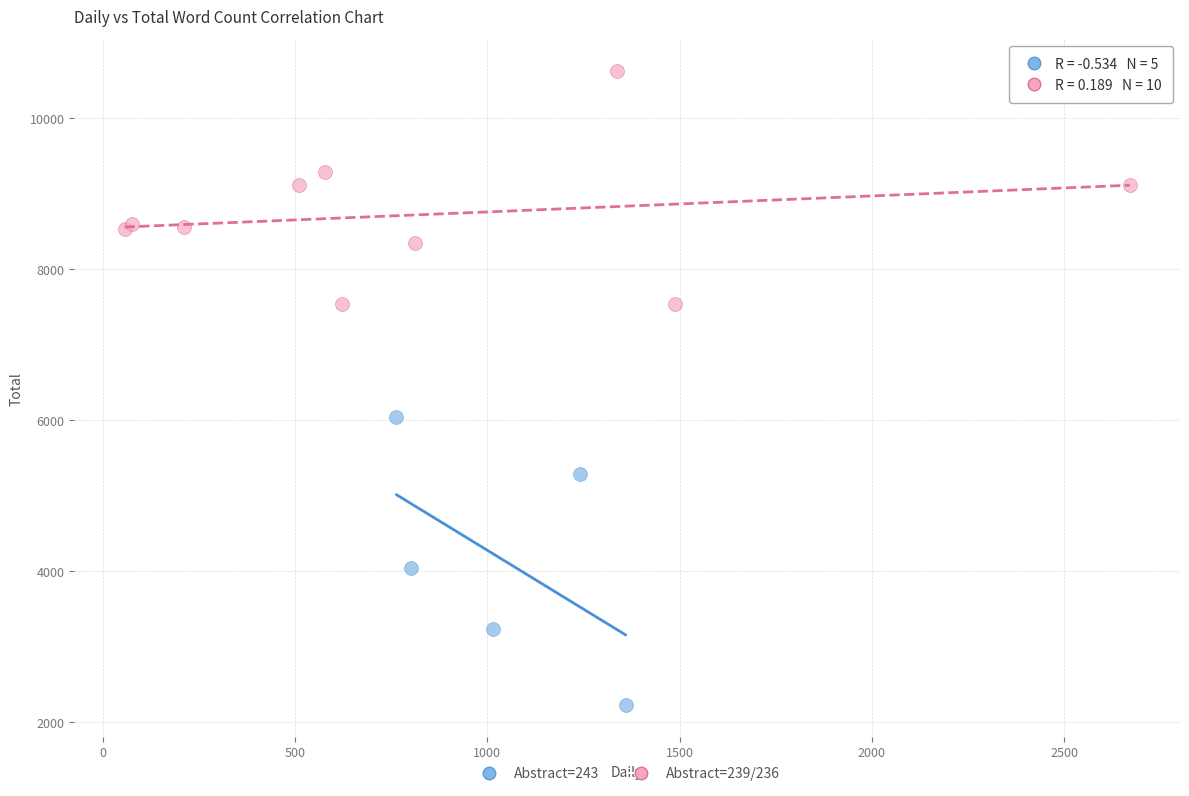

Which series contains the lowest Y value?

Abstract=243